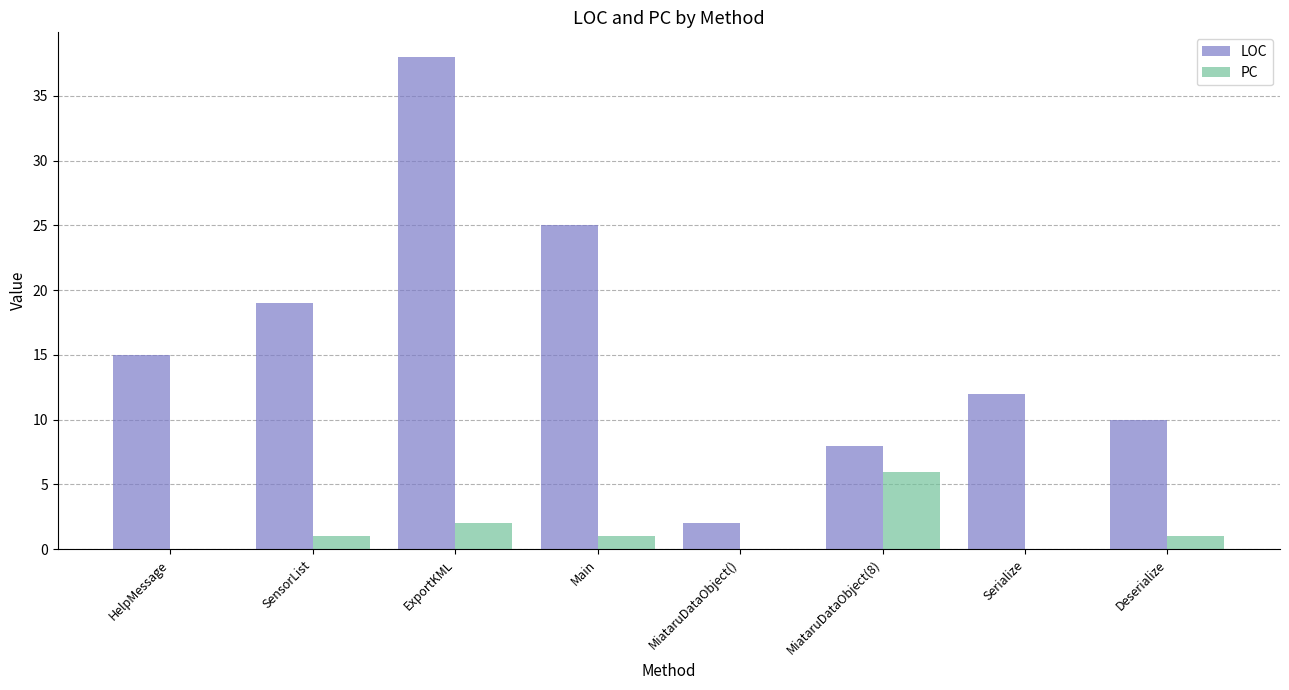

What is the spread (max minus min) of values at SensorList?

18